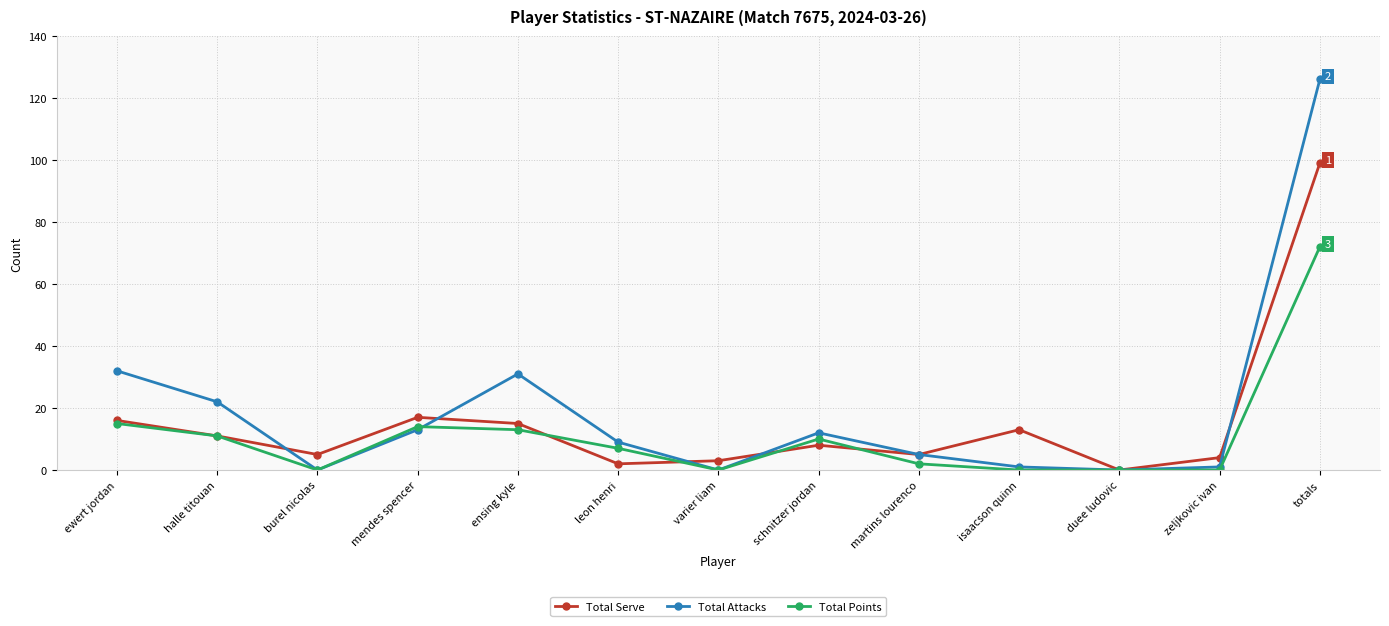

What is the total value across all series at leon henri?

18